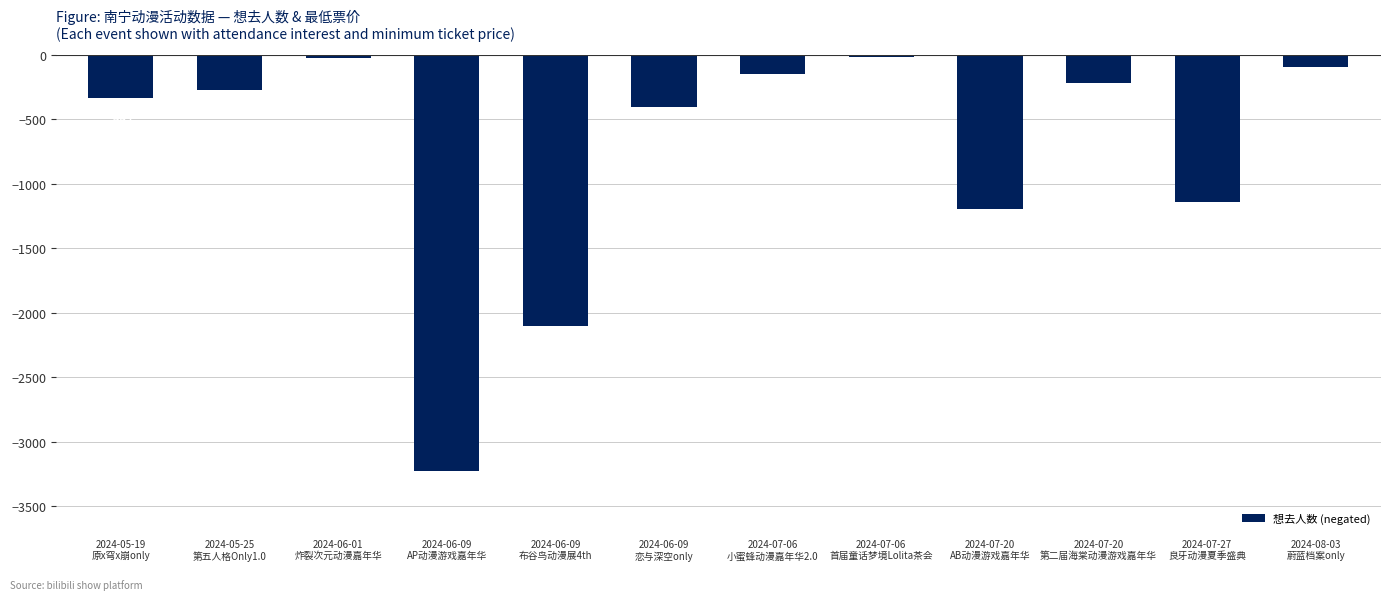

Which has a higher value, 2024-06-01
炸裂次元动漫嘉年华 or 2024-05-19
原x穹x崩only?

2024-06-01
炸裂次元动漫嘉年华